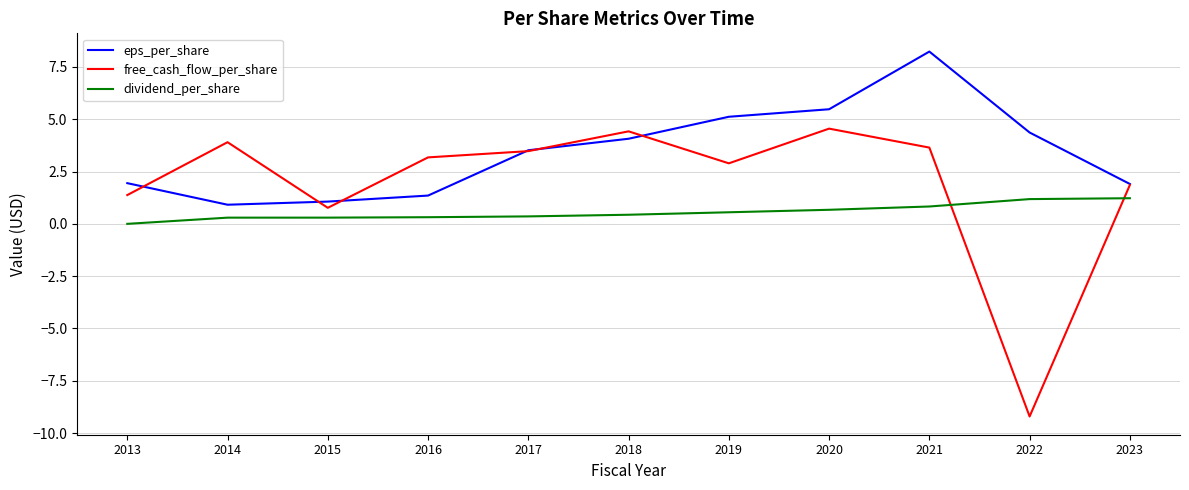

What is the highest value of the dividend_per_share series?

1.2